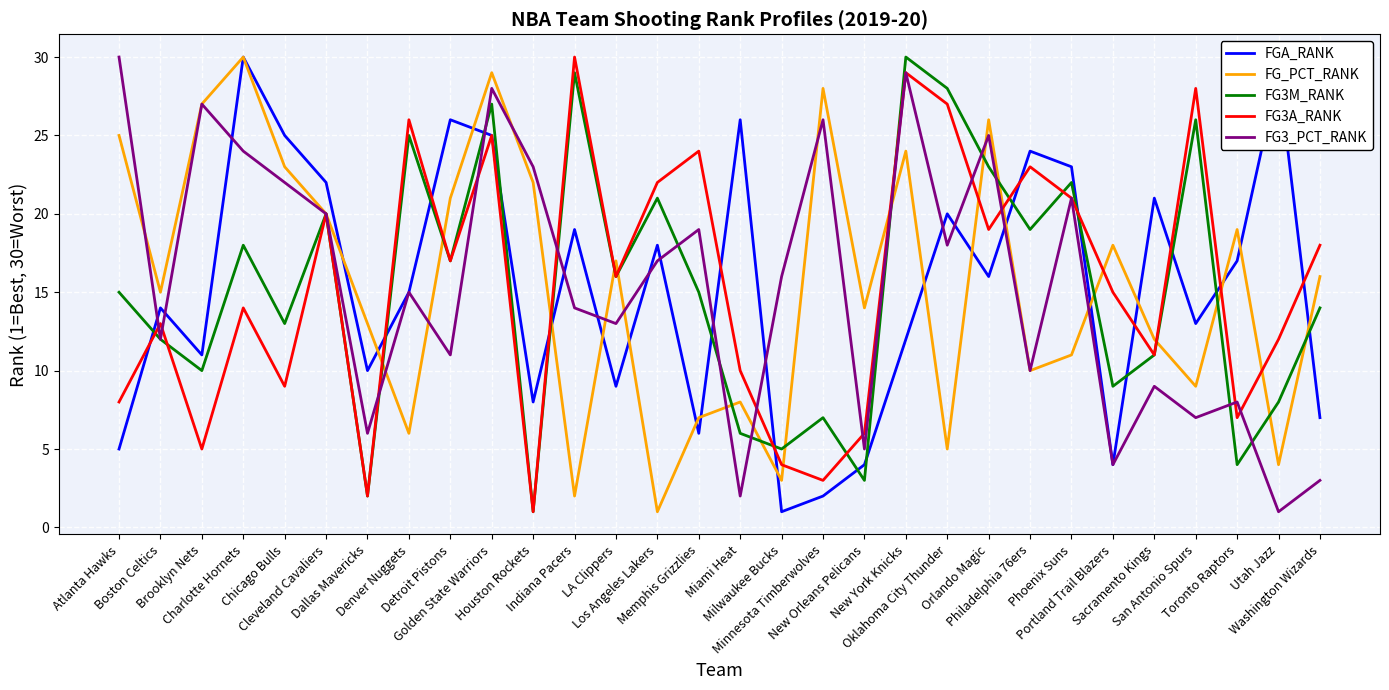

What is the maximum value for FGA_RANK?

30